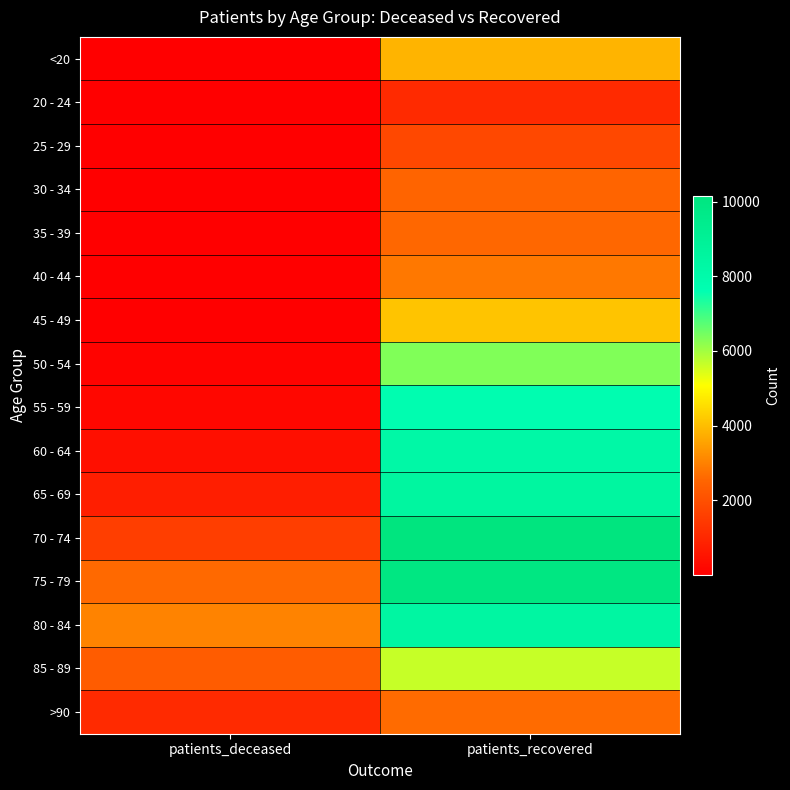

Reading left to right, what are all the values shown in this chart?

<20: patients_deceased=12	patients_recovered=3831
20 - 24: patients_deceased=3	patients_recovered=1065
25 - 29: patients_deceased=3	patients_recovered=1824
30 - 34: patients_deceased=15	patients_recovered=2516
35 - 39: patients_deceased=16	patients_recovered=2568
40 - 44: patients_deceased=22	patients_recovered=2844
45 - 49: patients_deceased=42	patients_recovered=4118
50 - 54: patients_deceased=113	patients_recovered=6330
55 - 59: patients_deceased=198	patients_recovered=7720
60 - 64: patients_deceased=388	patients_recovered=8225
65 - 69: patients_deceased=768	patients_recovered=8503
70 - 74: patients_deceased=1550	patients_recovered=10154
75 - 79: patients_deceased=2614	patients_recovered=9985
80 - 84: patients_deceased=3024	patients_recovered=8414
85 - 89: patients_deceased=2307	patients_recovered=5634
>90: patients_deceased=1066	patients_recovered=2635